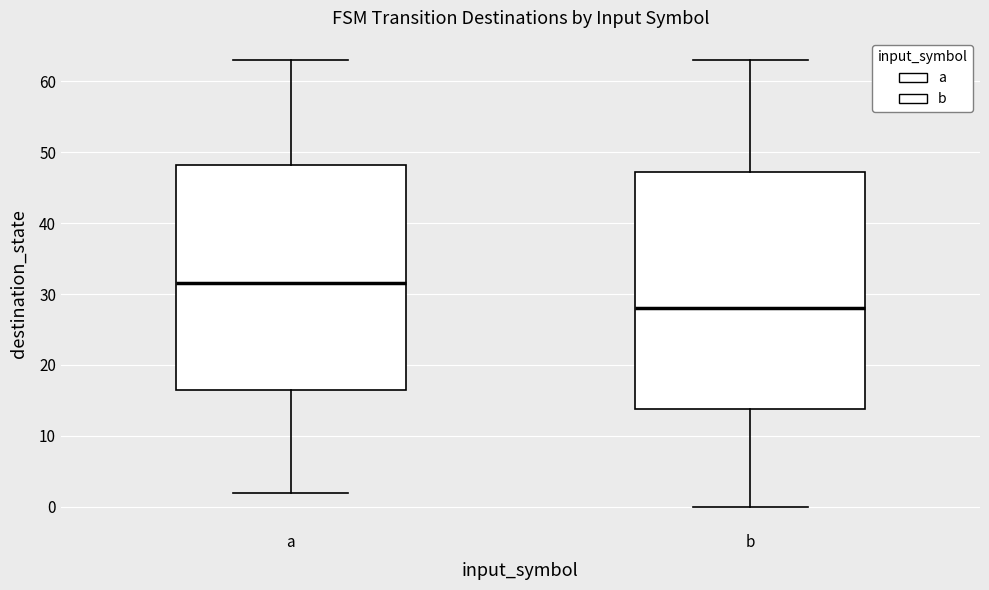

Which box is the tallest, from its lower edge to its upper edge?

b